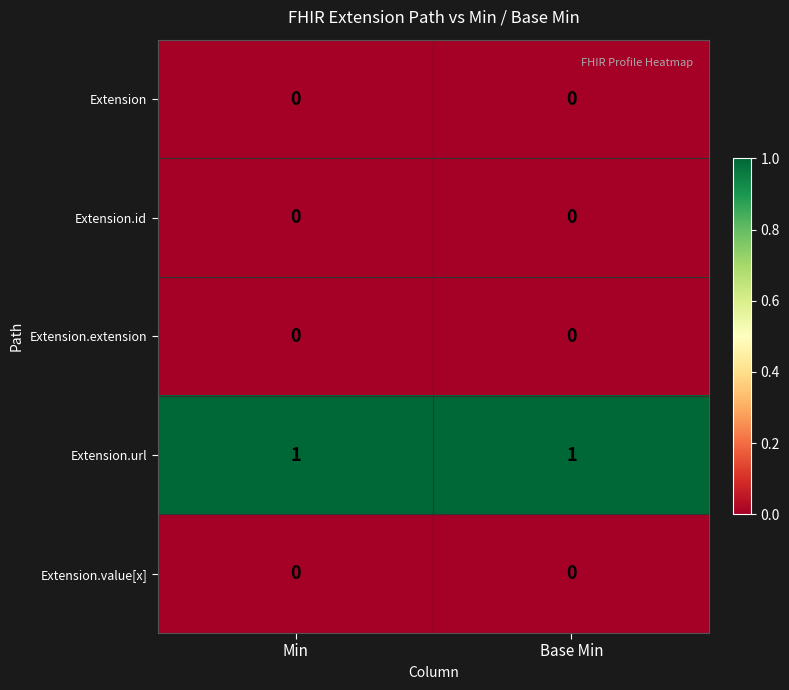

True or false: Extension.url has a value of 1 at Min.

True